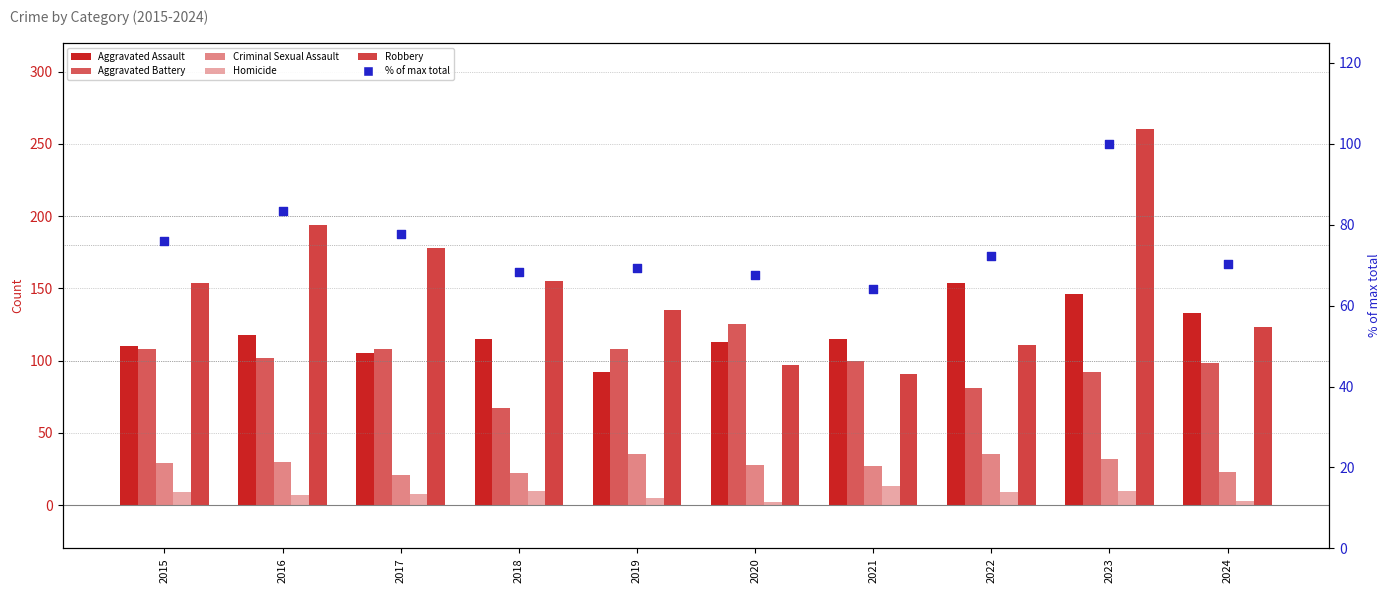

What is the total value across all series at 2024?

450.4